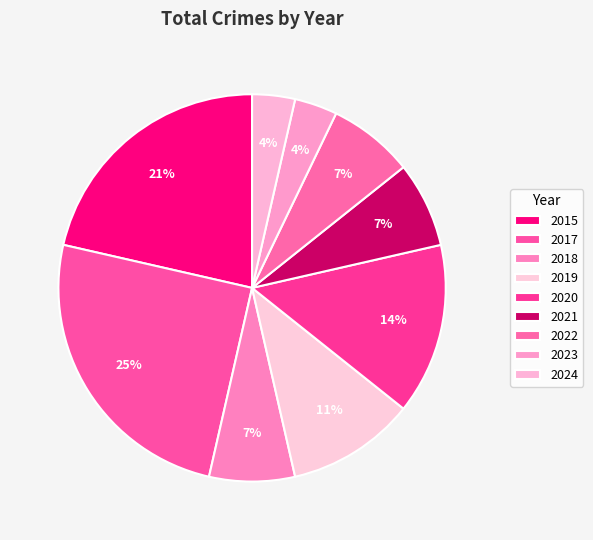

Which category has the biggest portion of the pie?

2017